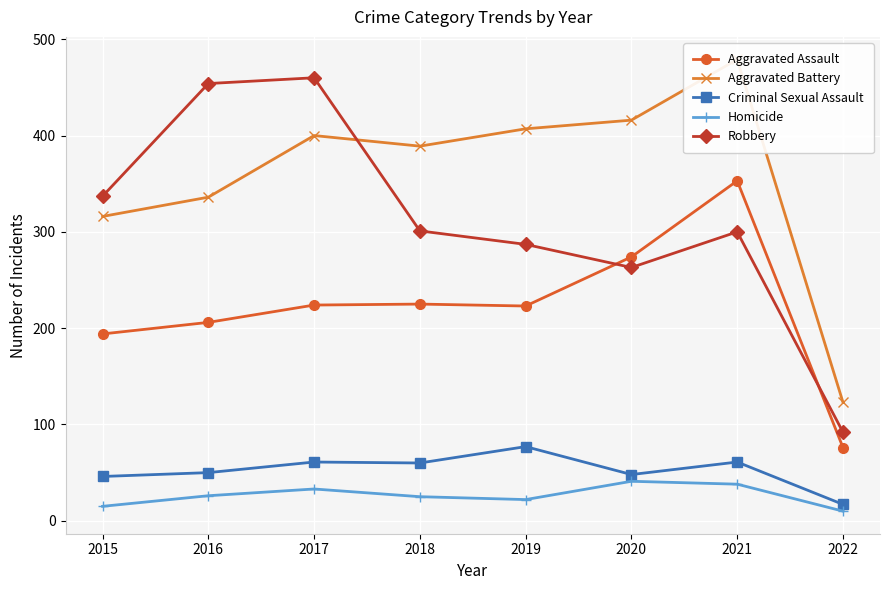

Between 2015 and 2017, which series saw the biggest shift?

Robbery